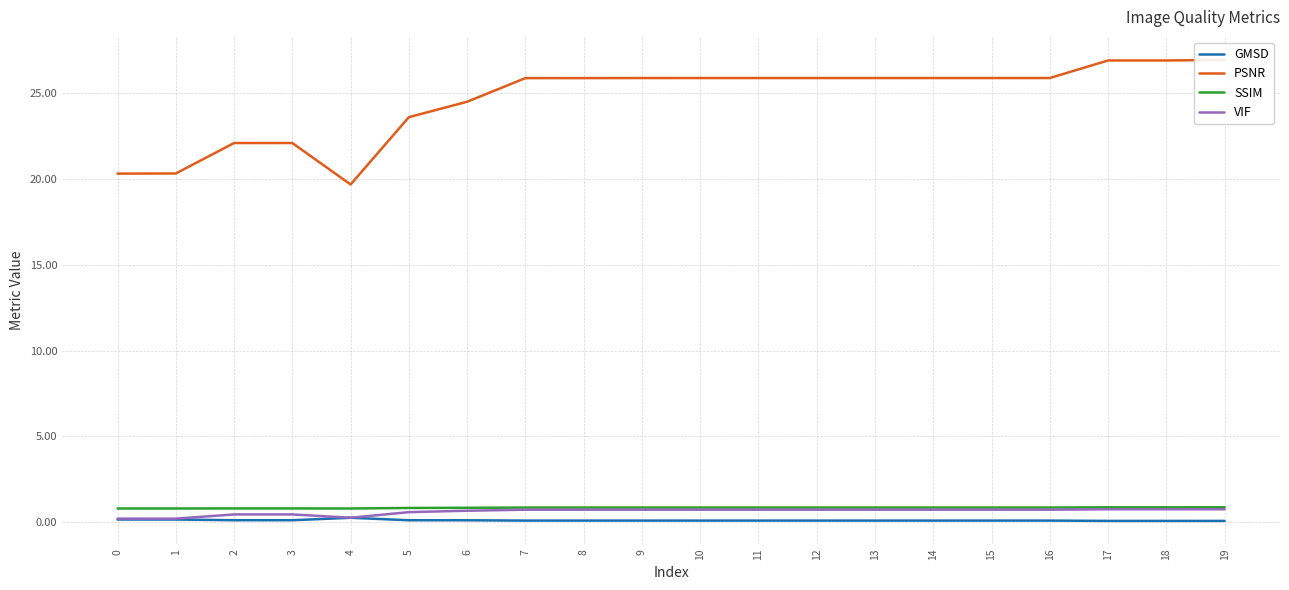

Rank the series by their maximum value, from highest to lowest.

PSNR, SSIM, VIF, GMSD